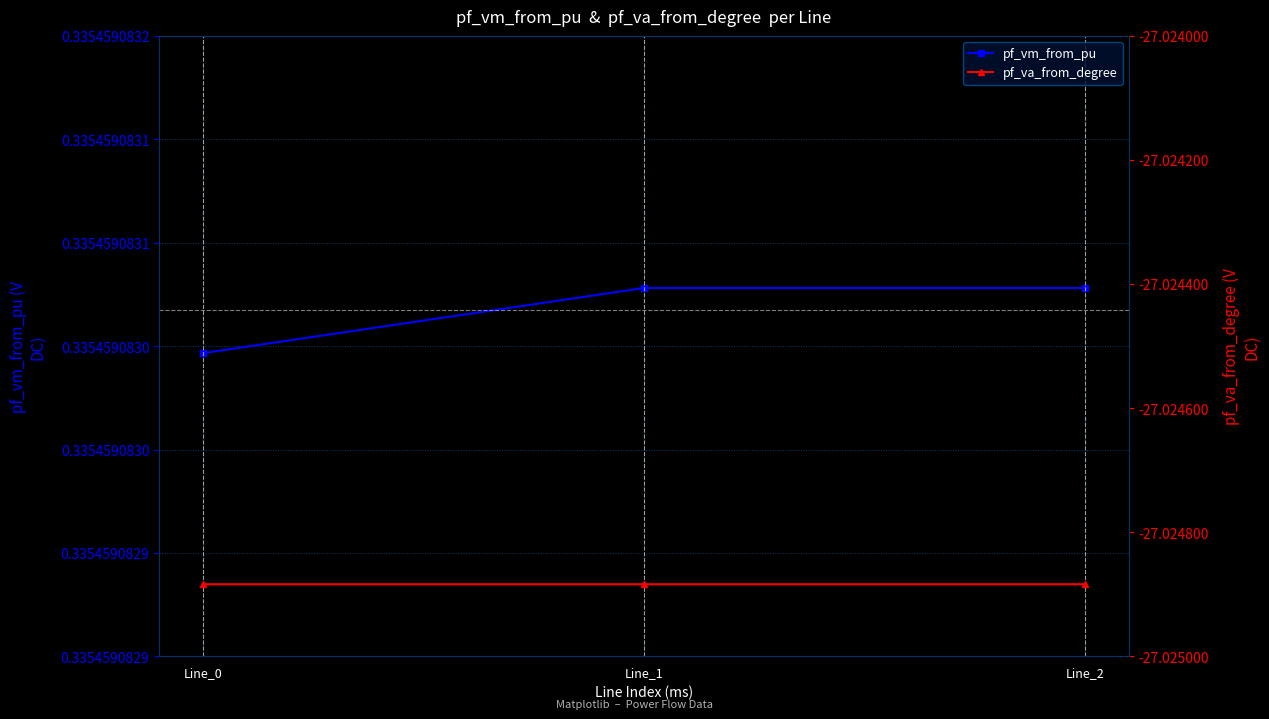

Which category has the lowest value in the pf_va_from_degree series?

Line_0